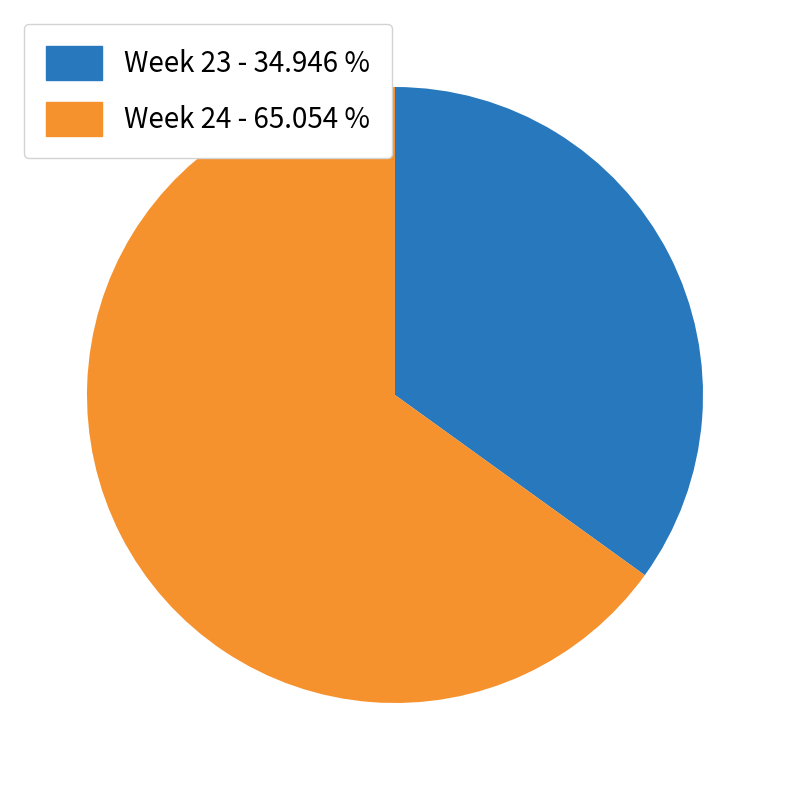

What is the ratio of the value at Week 24 - 65.054 % to the value at Week 23 - 34.946 %?

1.9